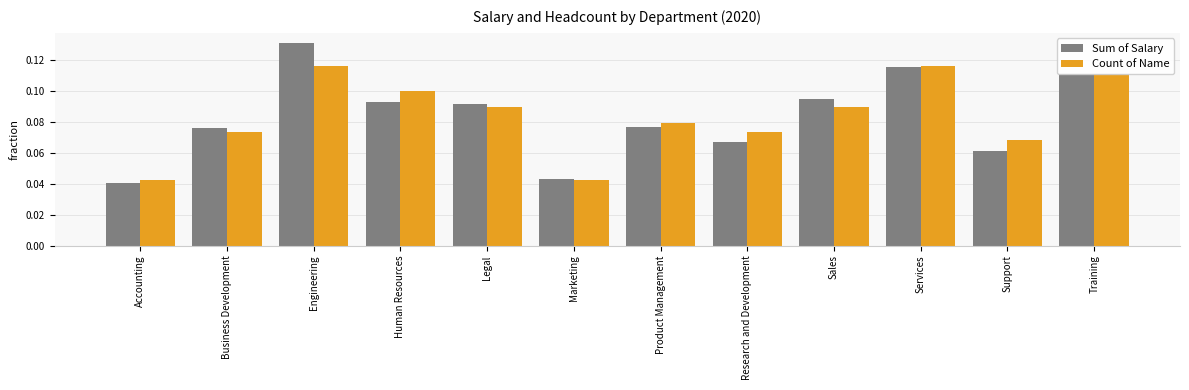

Does the chart contain stacked bars?

No